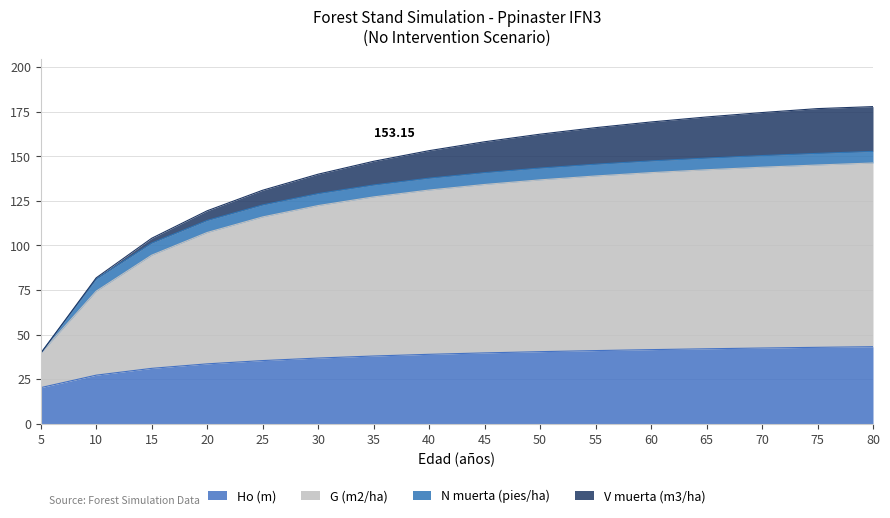

What is the difference between the maximum and minimum values in the Ho (m) series?

22.9